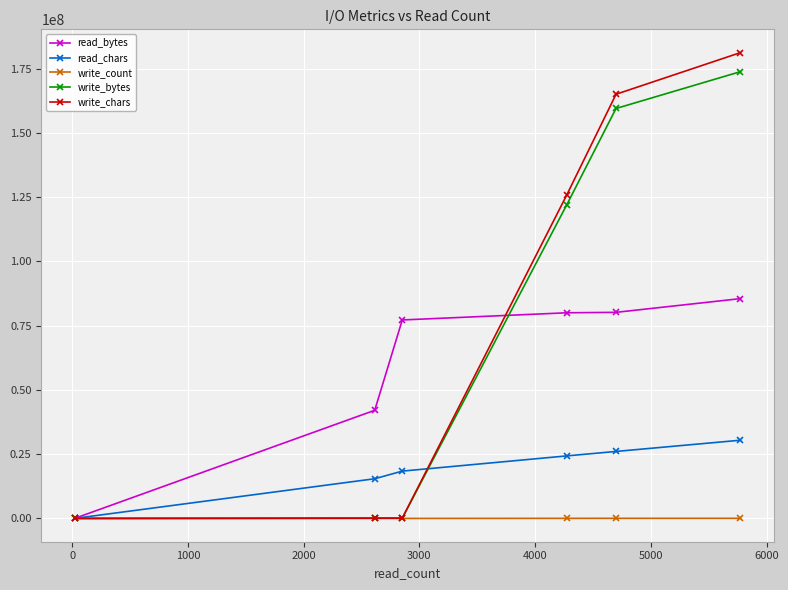

What is the greatest value displayed?

181242773